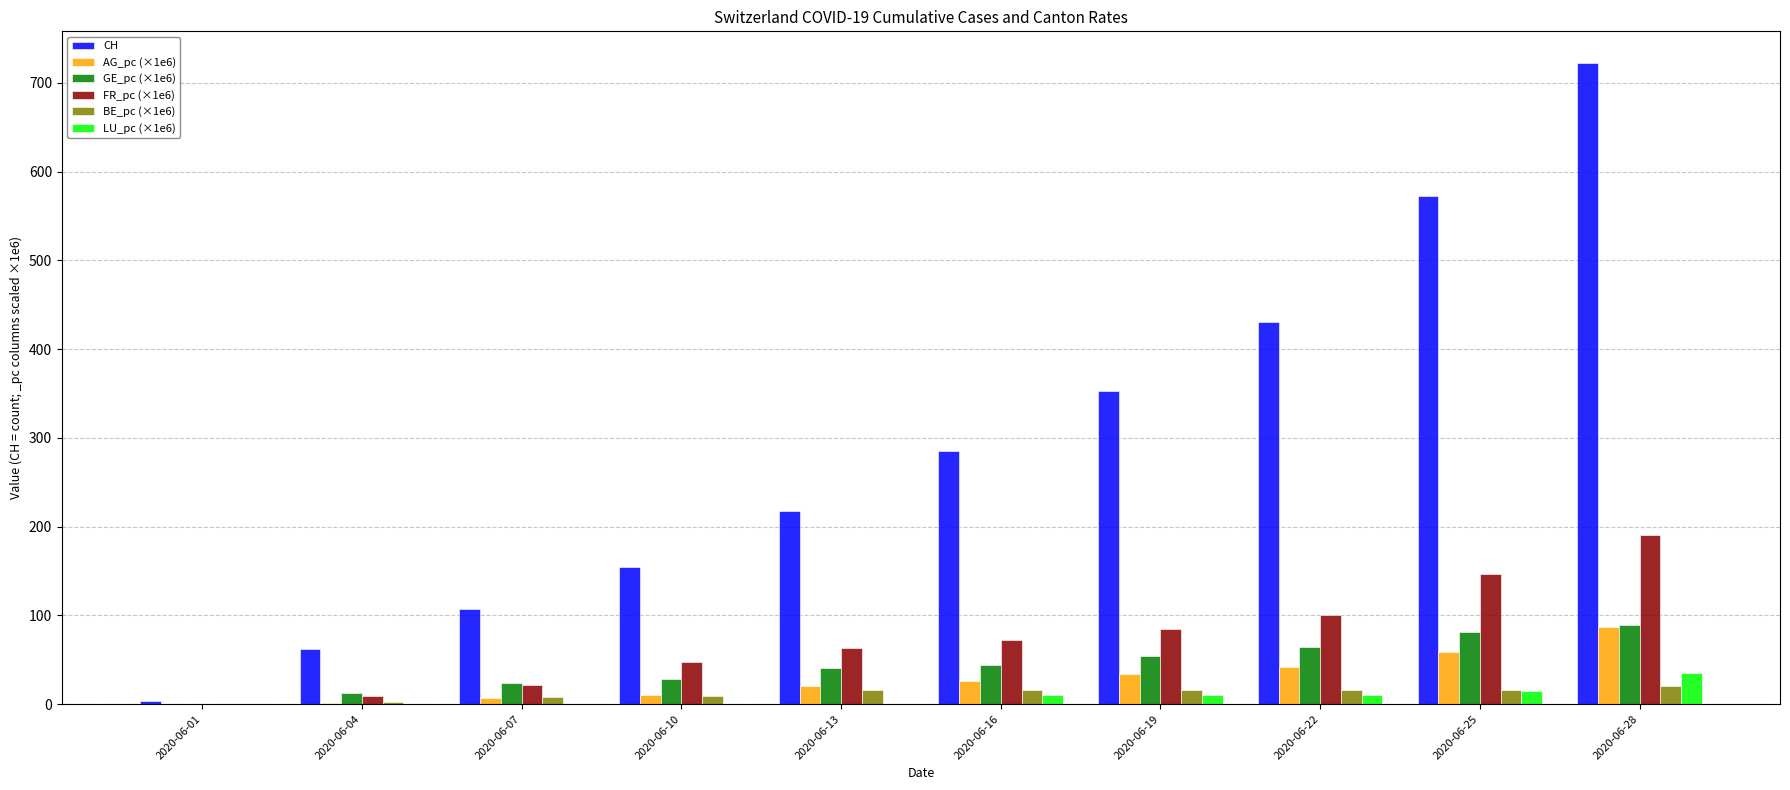

Is it true that FR_pc (×1e6) equals 37.5 at 2020-06-16?

False